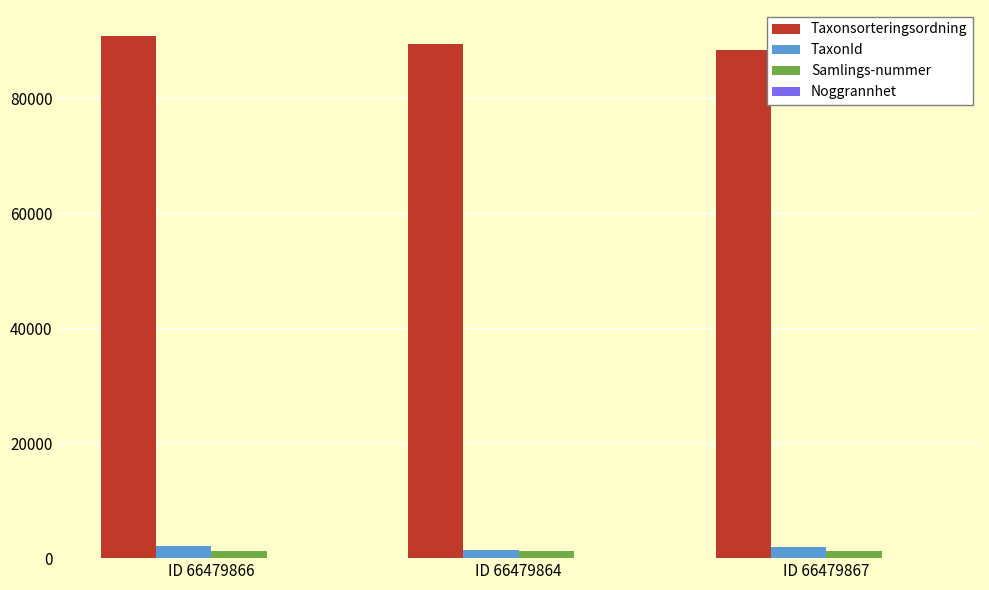

Which series has the largest total across all categories?

Taxonsorteringsordning